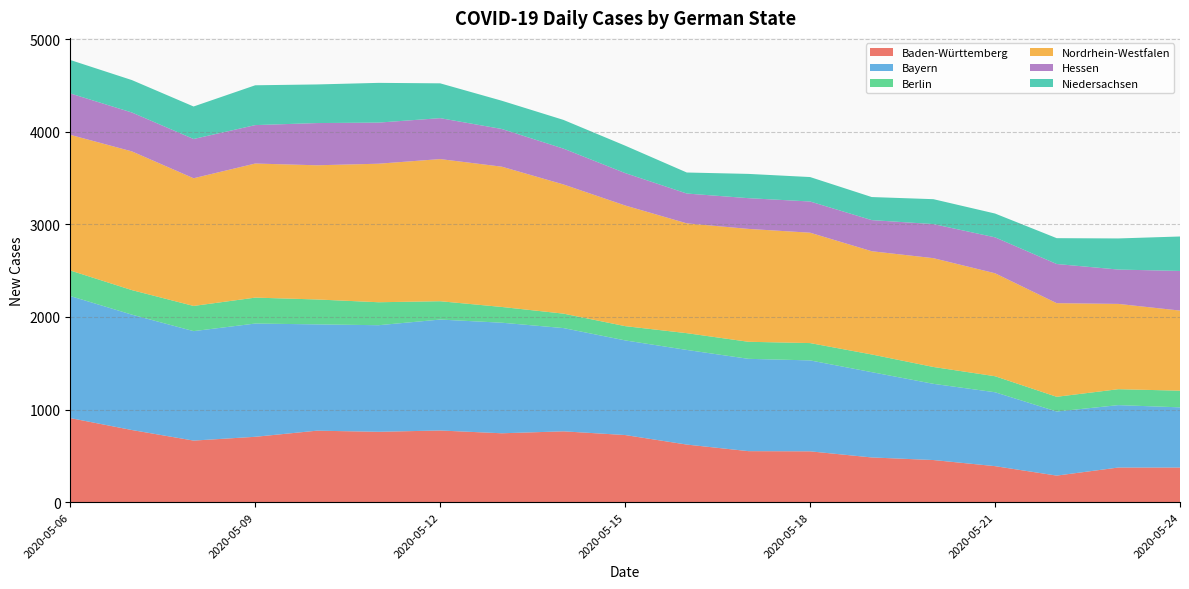

Reading left to right, transcribe all the data shown in this chart.

Baden-Württemberg: 908	779	665	706	772	760	774	744	765	725	622	551	549	483	455	389	287	374	374
Bayern: 1318	1246	1182	1223	1148	1151	1198	1194	1115	1022	1022	997	982	921	823	798	692	674	650
Berlin: 276	265	272	280	269	248	198	170	156	154	181	184	187	191	182	173	159	172	180
Nordrhein-Westfalen: 1465	1498	1379	1448	1449	1496	1535	1515	1395	1303	1186	1219	1192	1115	1175	1112	1011	921	865
Hessen: 447	420	424	415	456	444	442	407	387	350	322	332	337	336	368	388	423	371	428
Niedersachsen: 361	350	351	430	417	429	376	305	310	296	227	262	264	249	269	257	279	336	372